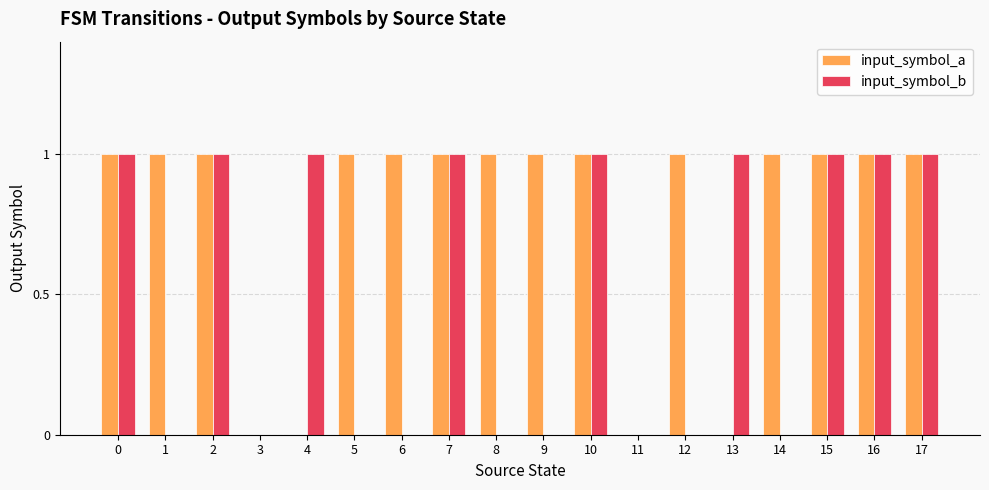

What is the sum of all input_symbol_a values?

14